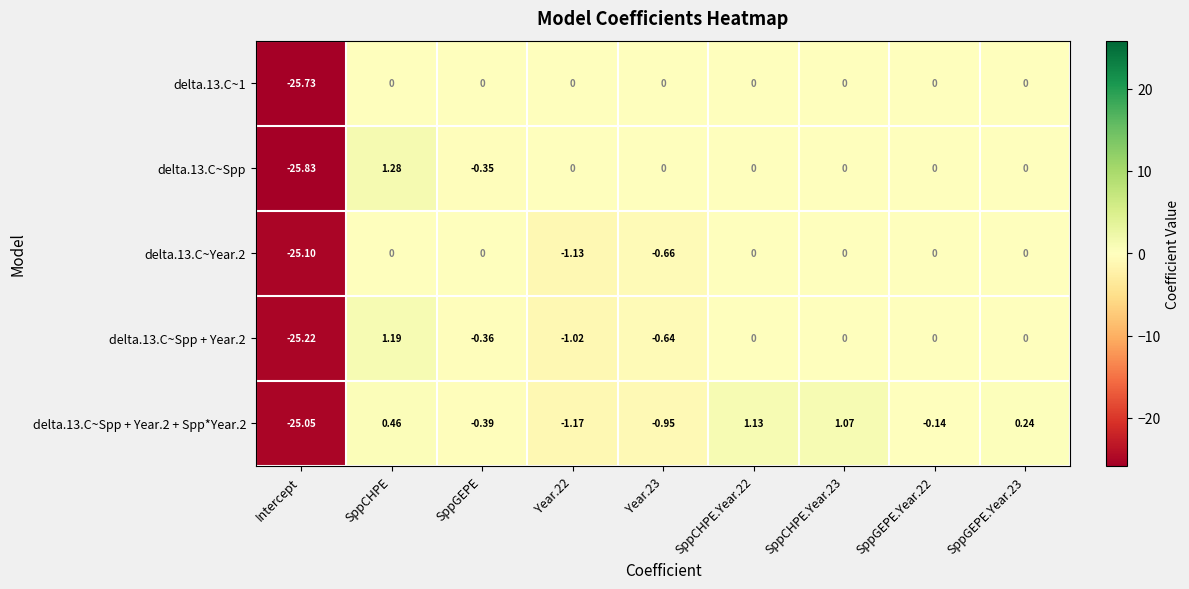

Which category has the lowest value in the delta.13.C~Spp + Year.2 series?

Intercept